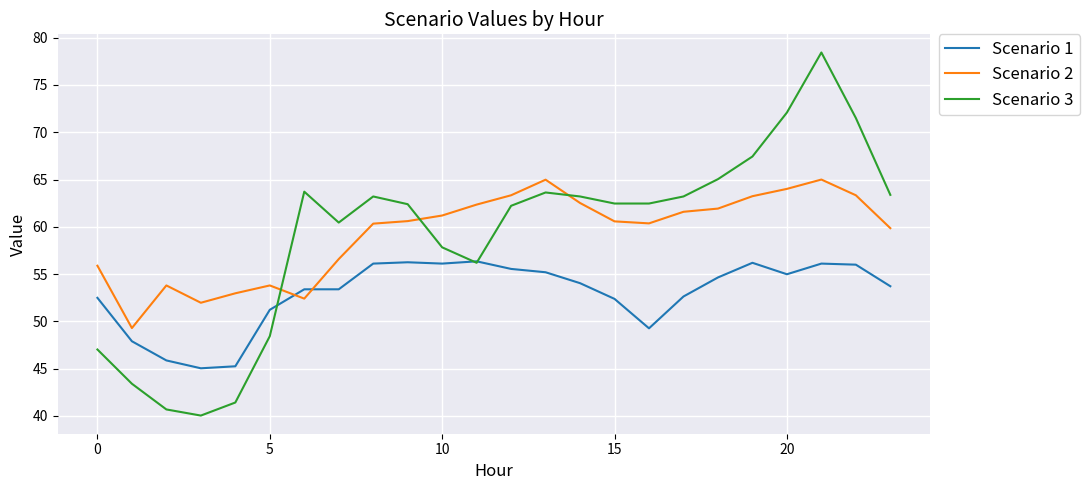

What are all the series names shown in the legend?

Scenario 1, Scenario 2, Scenario 3